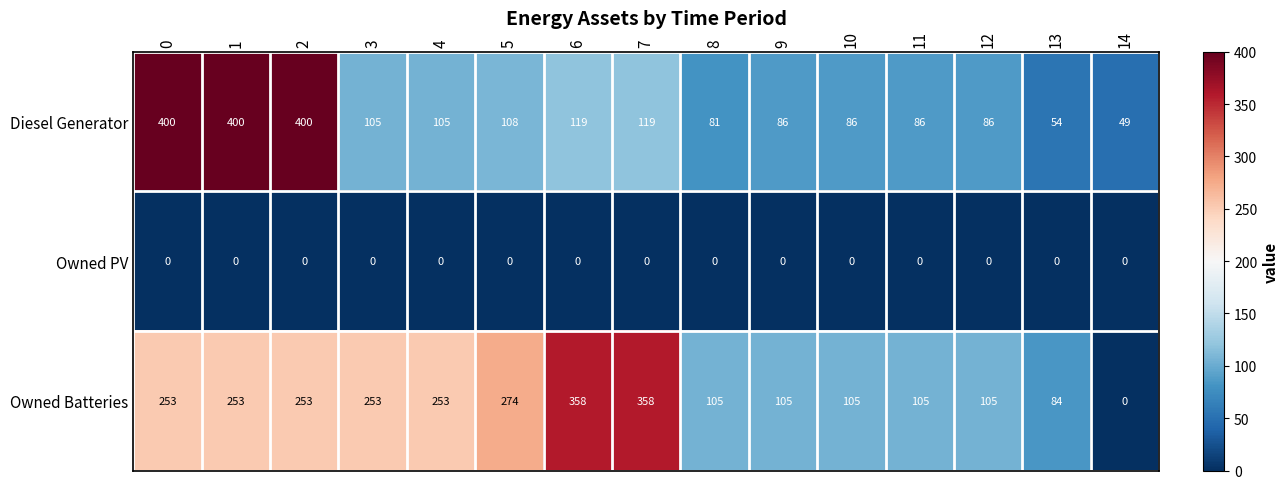

Rank the series at 6 from lowest to highest value.

Owned PV, Diesel Generator, Owned Batteries